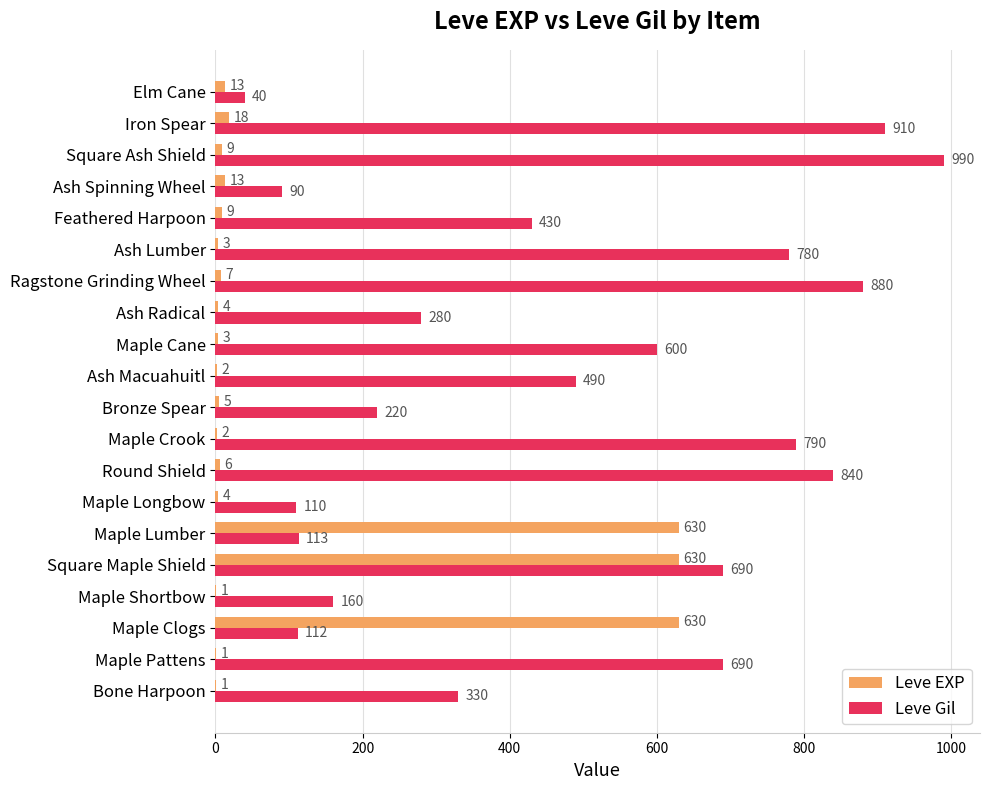

Where is Leve EXP nearest to the value 315?

Iron Spear